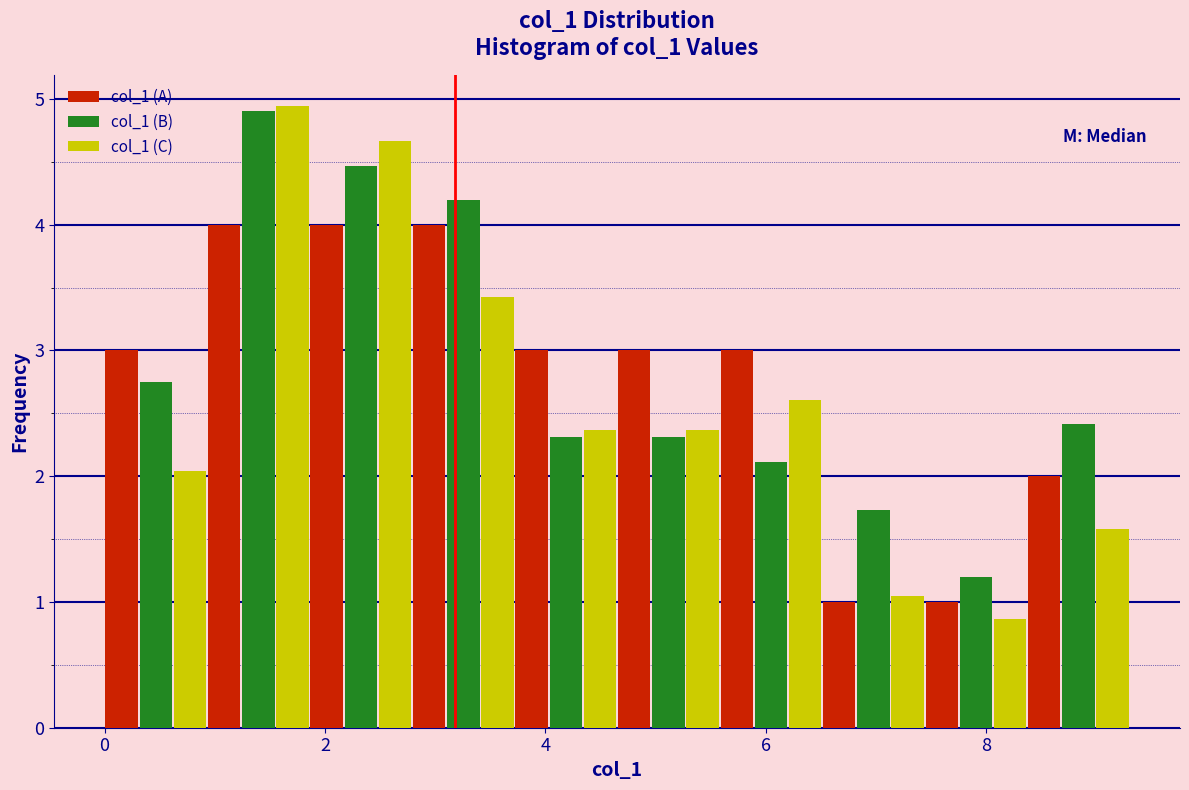

Reading left to right, list every range on the x-axis with the height of the bar of each series over it. Neither the bar edges nor the heights are printed on the chart, so give them approximately, as read against the axes.

0.0 to 1.0: col_1 (A)=3.0	col_1 (B)=2.7	col_1 (C)=2.0
1.0 to 1.8: col_1 (A)=4.0	col_1 (B)=4.9	col_1 (C)=4.9
1.8 to 2.8: col_1 (A)=4.0	col_1 (B)=4.5	col_1 (C)=4.7
2.8 to 3.8: col_1 (A)=4.0	col_1 (B)=4.2	col_1 (C)=3.4
3.8 to 4.6: col_1 (A)=3.0	col_1 (B)=2.3	col_1 (C)=2.4
4.6 to 5.6: col_1 (A)=3.0	col_1 (B)=2.3	col_1 (C)=2.4
5.6 to 6.6: col_1 (A)=3.0	col_1 (B)=2.1	col_1 (C)=2.6
6.6 to 7.4: col_1 (A)=1.0	col_1 (B)=1.7	col_1 (C)=1.0
7.4 to 8.4: col_1 (A)=1.0	col_1 (B)=1.2	col_1 (C)=0.9
8.4 to 9.4: col_1 (A)=2.0	col_1 (B)=2.4	col_1 (C)=1.6